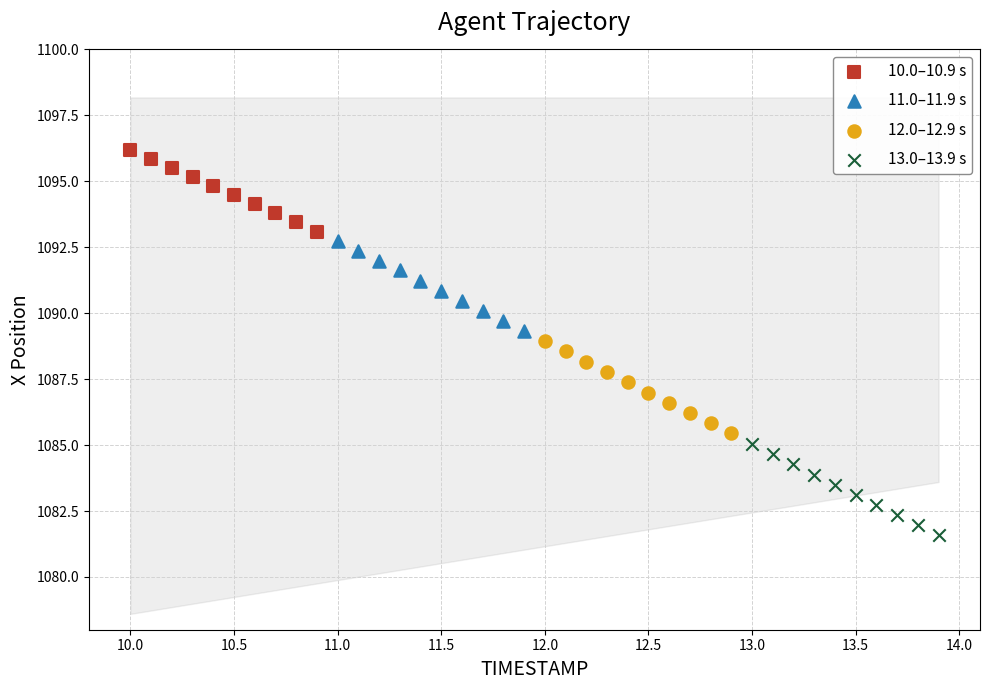

Which series has the widest spread of Y values?

12.0–12.9 s